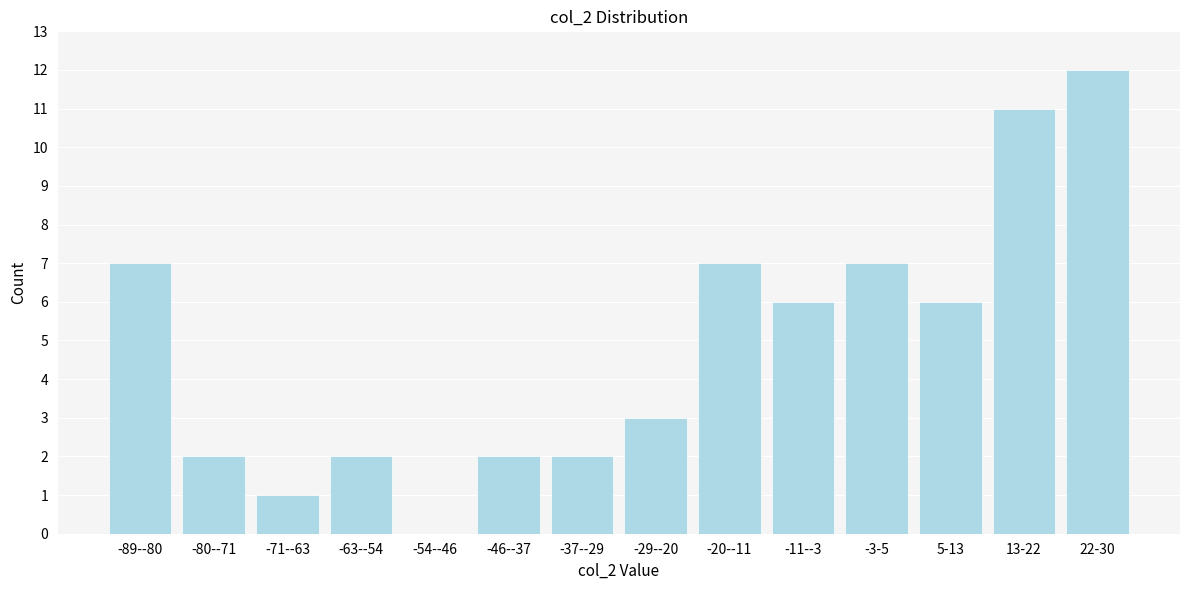

Reading right to left, transcribe all the data shown in this chart.

22-30=12	13-22=11	5-13=6	-3-5=7	-11--3=6	-20--11=7	-29--20=3	-37--29=2	-46--37=2	-54--46=0	-63--54=2	-71--63=1	-80--71=2	-89--80=7